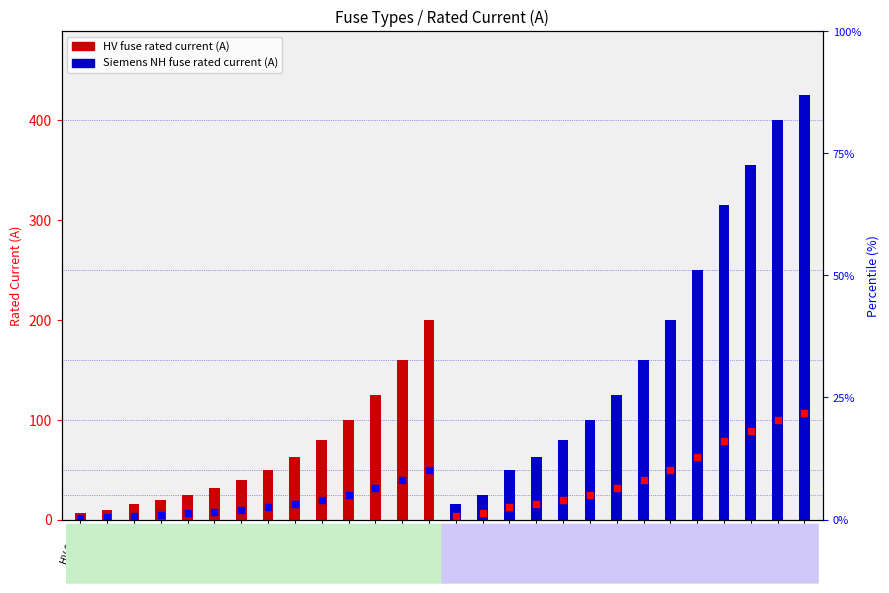

At how many categories does at least one series exceed 388?

2